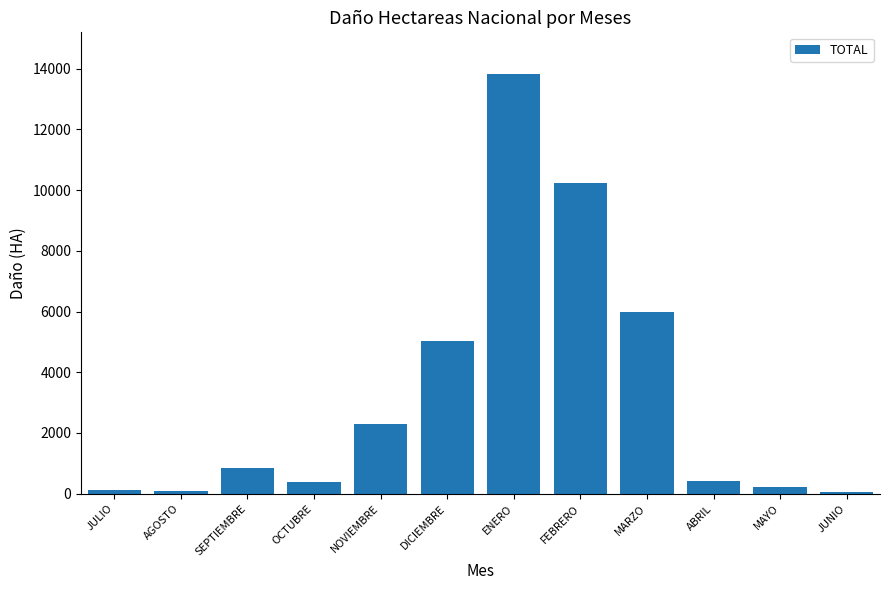

What is the sum of all values?

39554.0